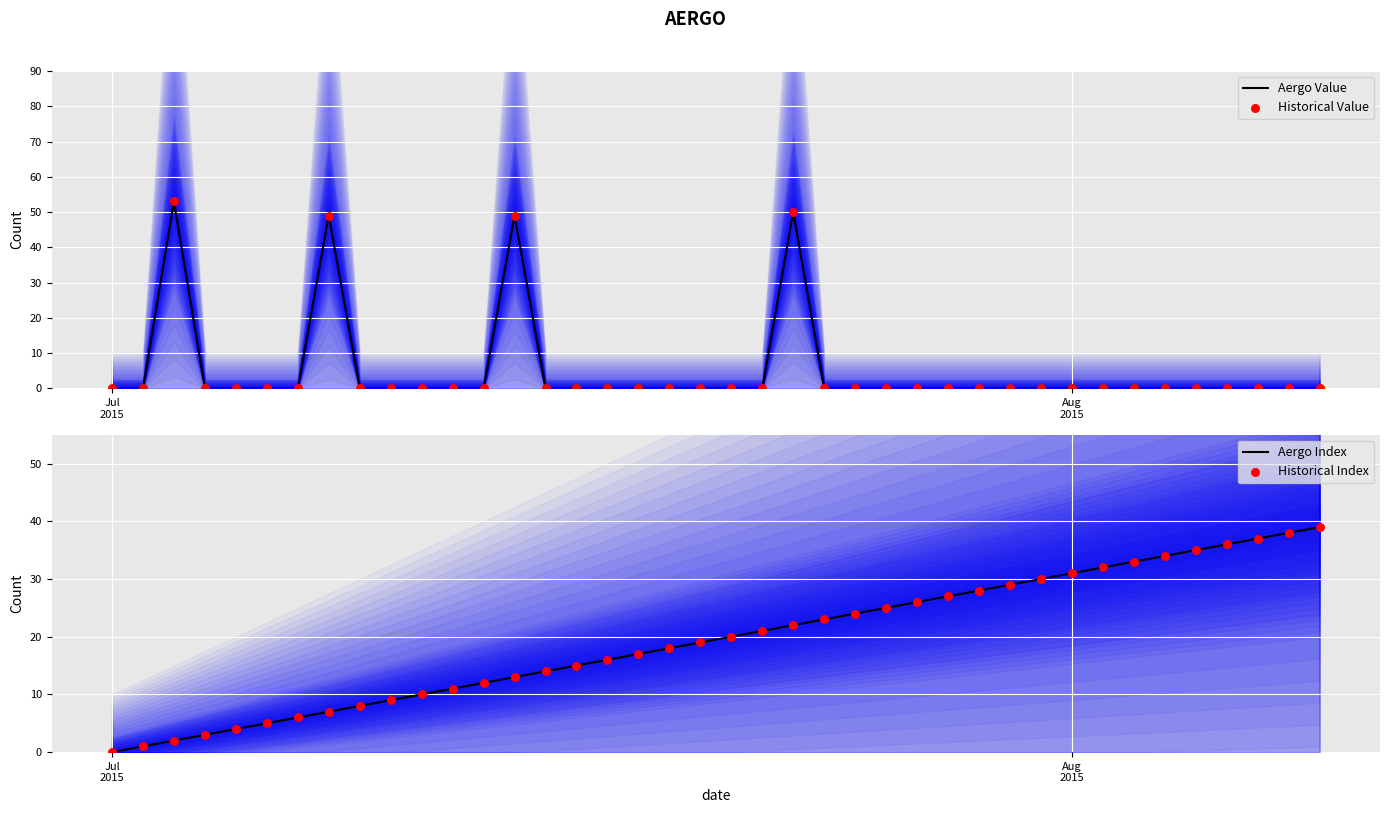

At how many categories does at least one series exceed 20?

22